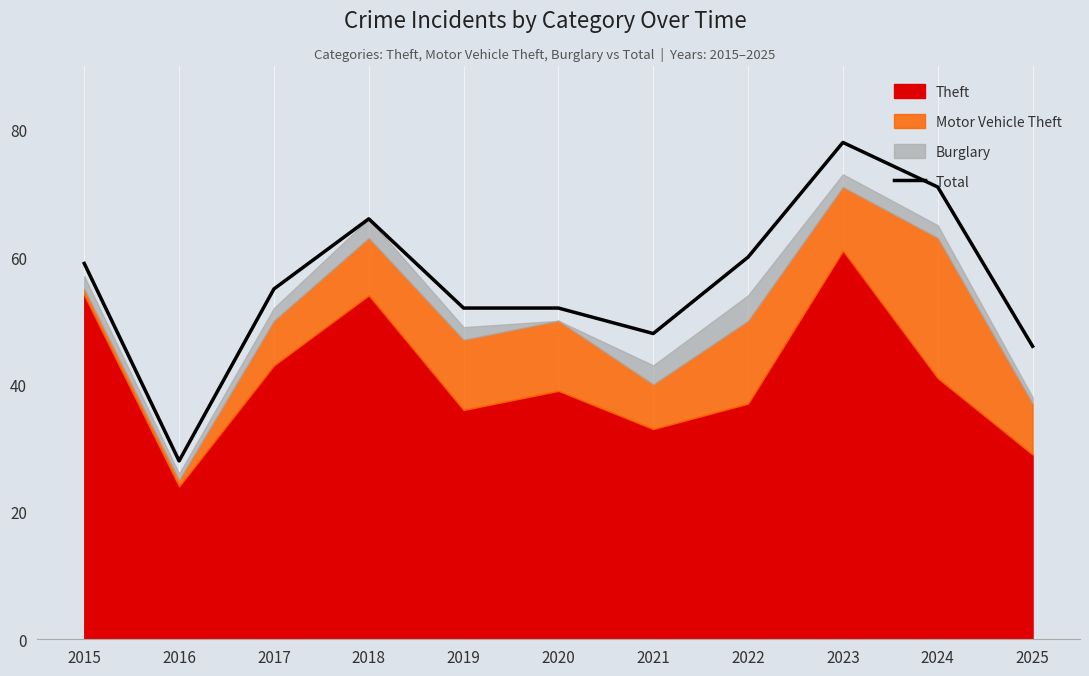

How many data points are less than 55?

5